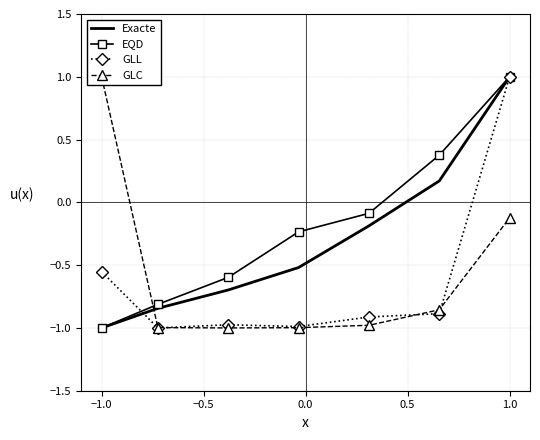

Rank the series by their maximum value, from lowest to highest.

Exacte, EQD, GLL, GLC